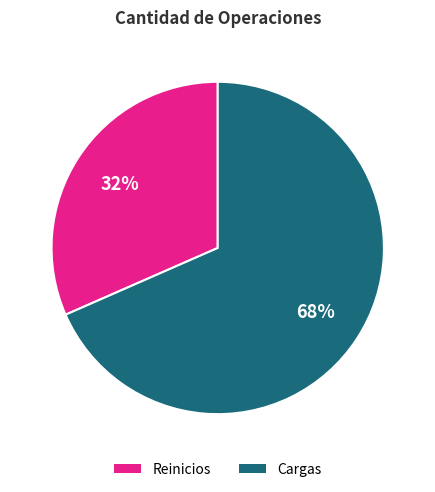

Does Cargas account for over 50% of the chart?

Yes